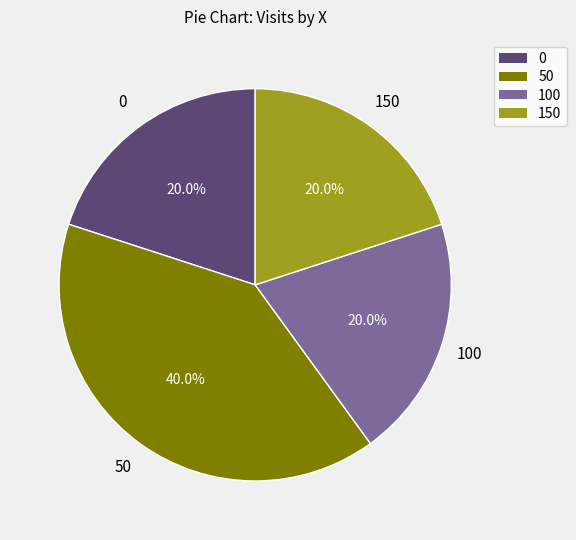

Does 0 represent more than half of the total?

No